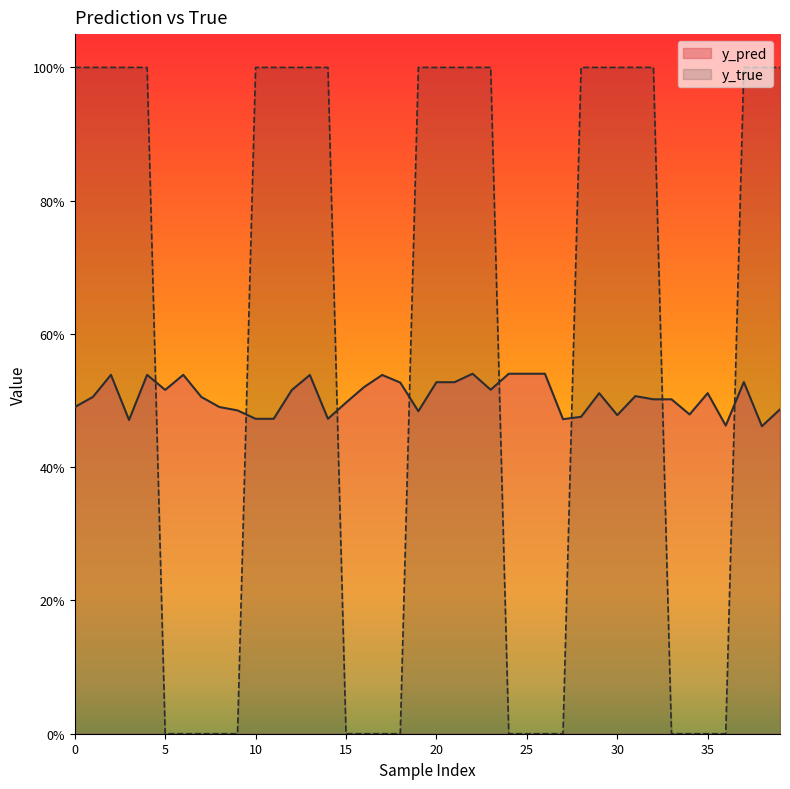

What is the sum of all y_true values?

23.0